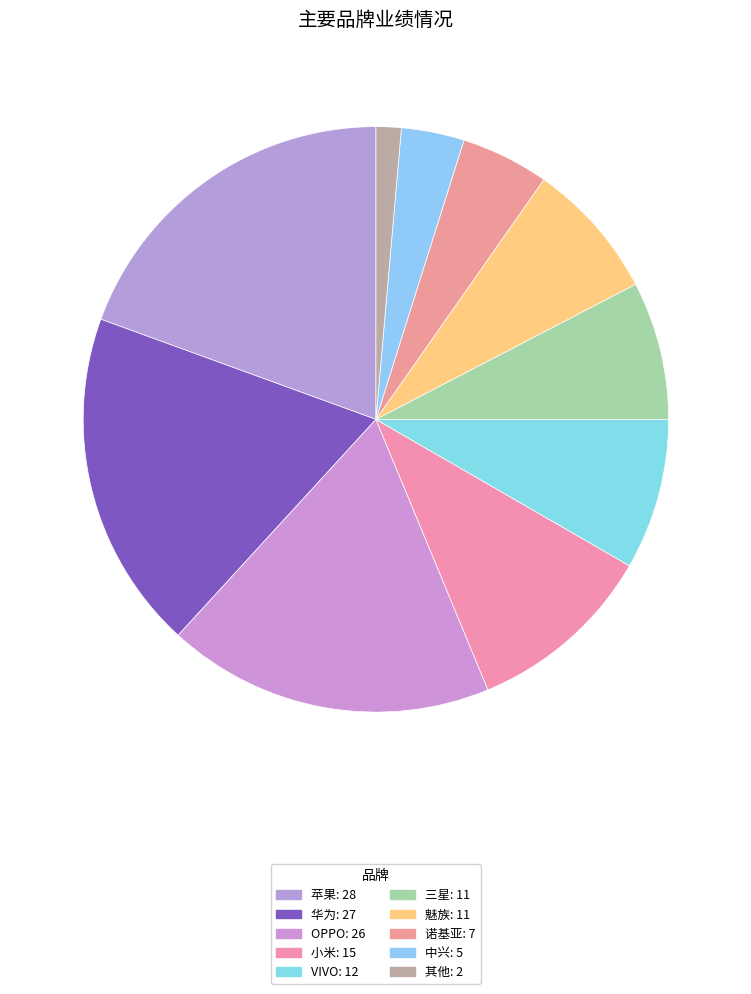

To the nearest percent, what portion does VIVO represent?

8%